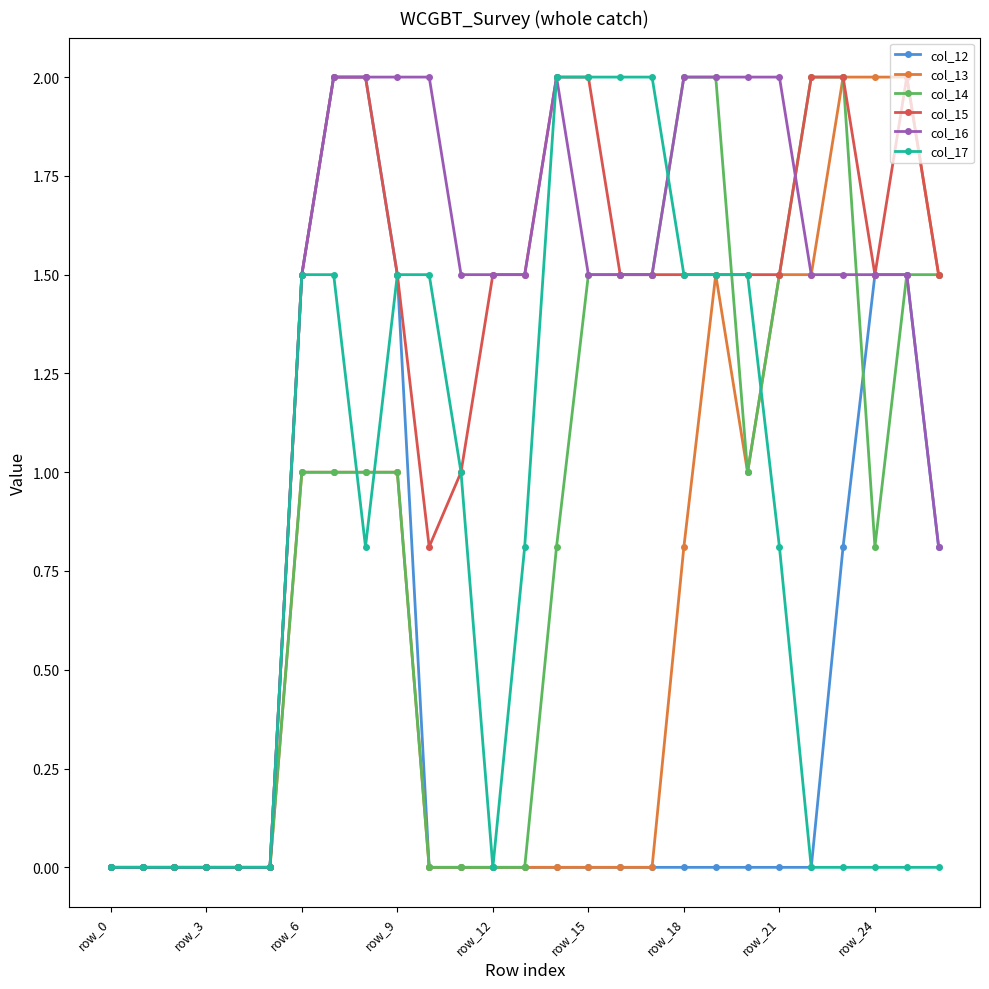

How many lines are shown in the chart?

6